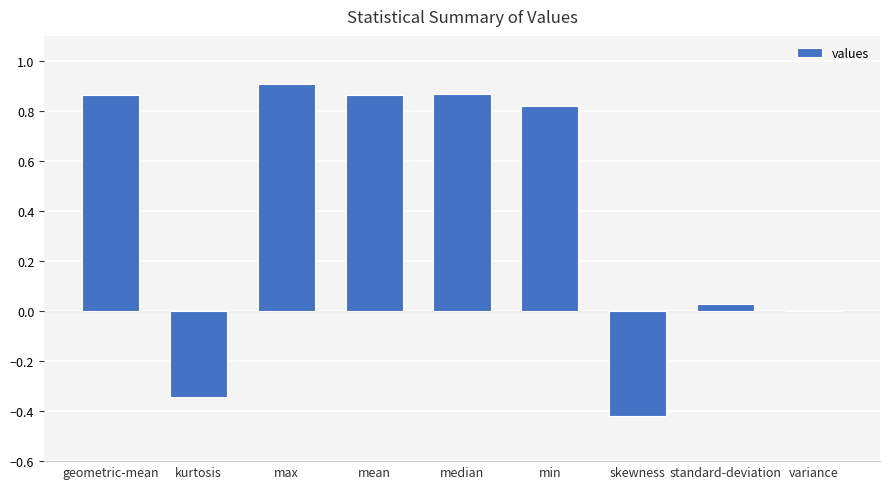

The chart shows a value of 0.0 at variance. True or false?

True